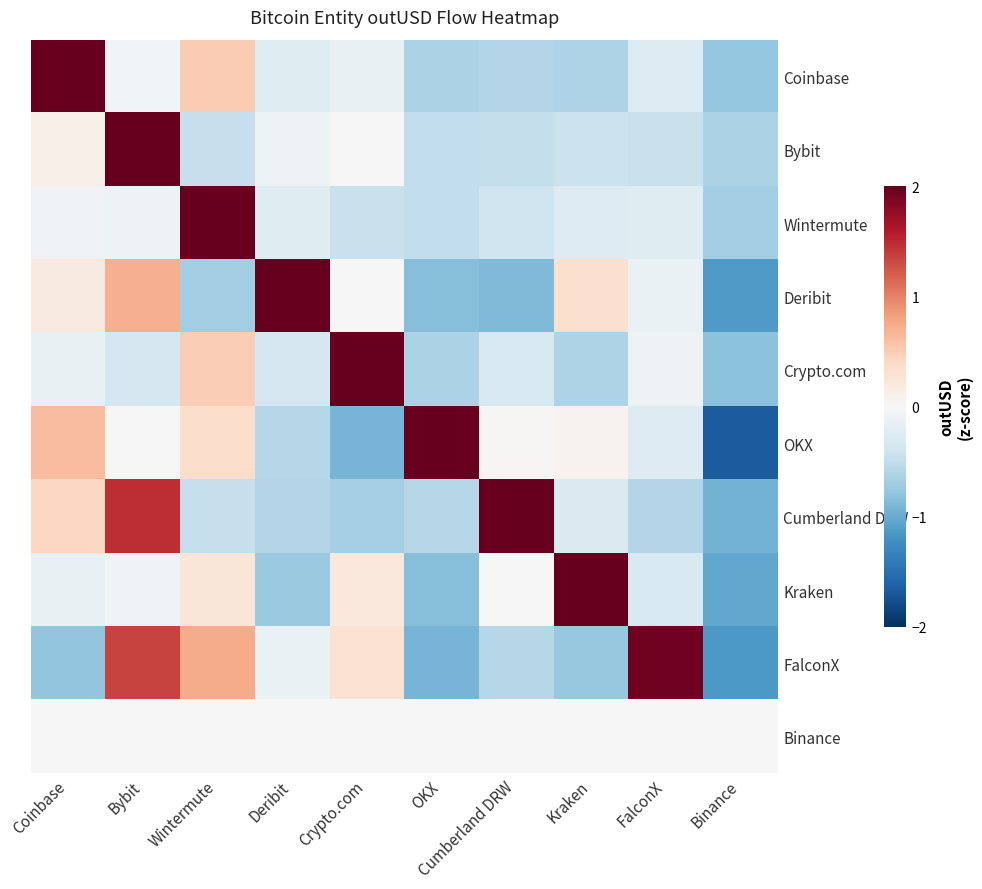

What is the total value across all series at Crypto.com?

0.8